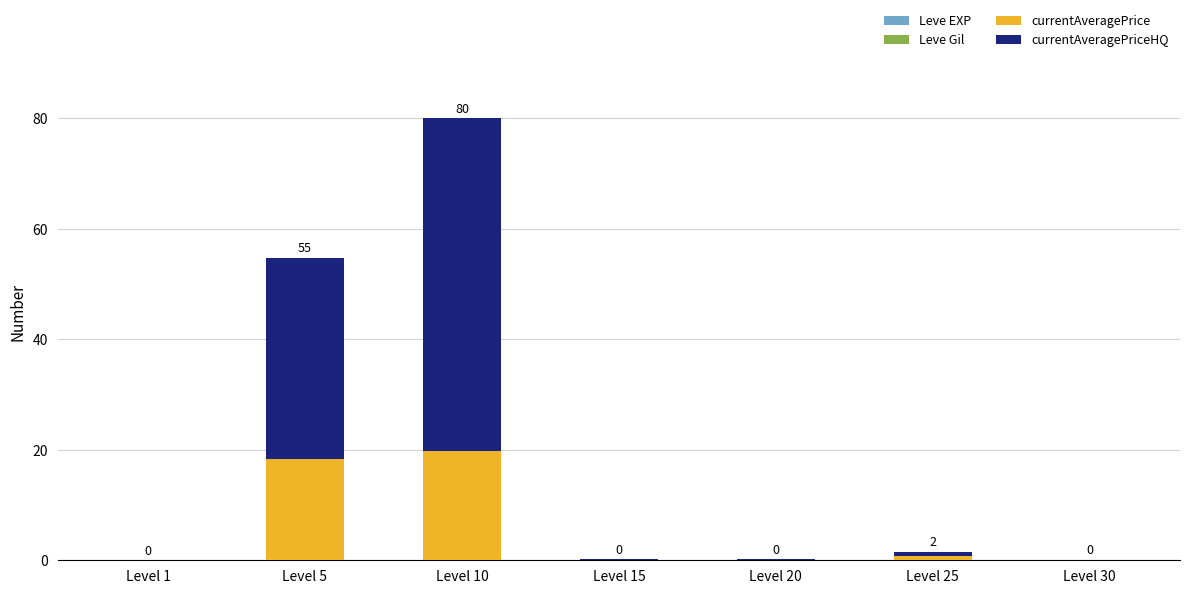

How many categories are shown in the chart?

7